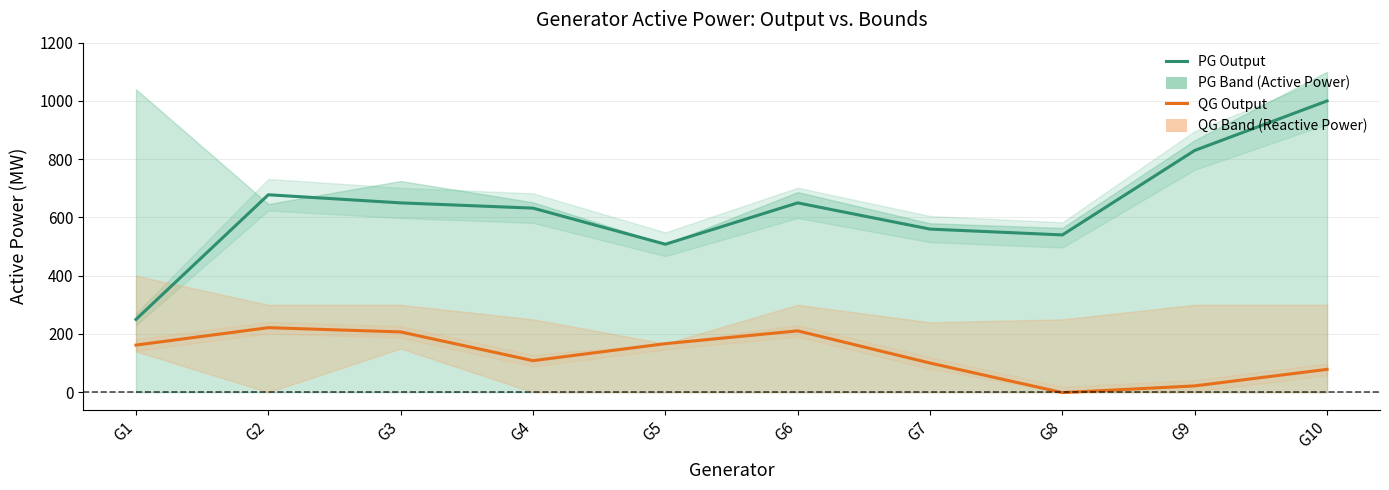

Between G6 and G10, which is larger?

G10